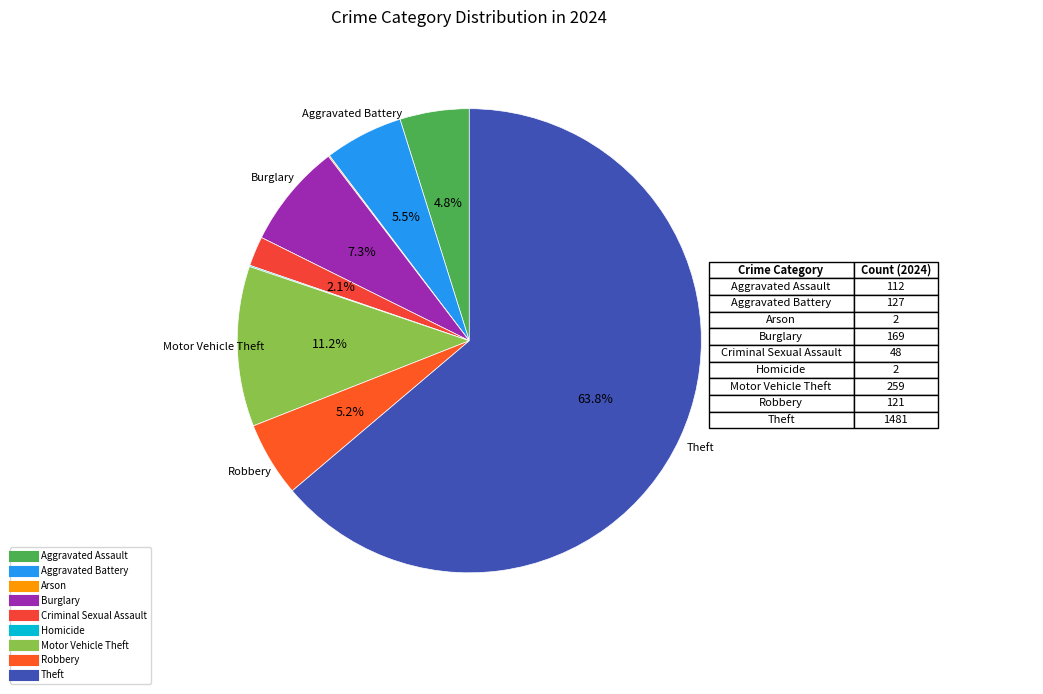

Which category has the smallest portion of the pie?

Arson